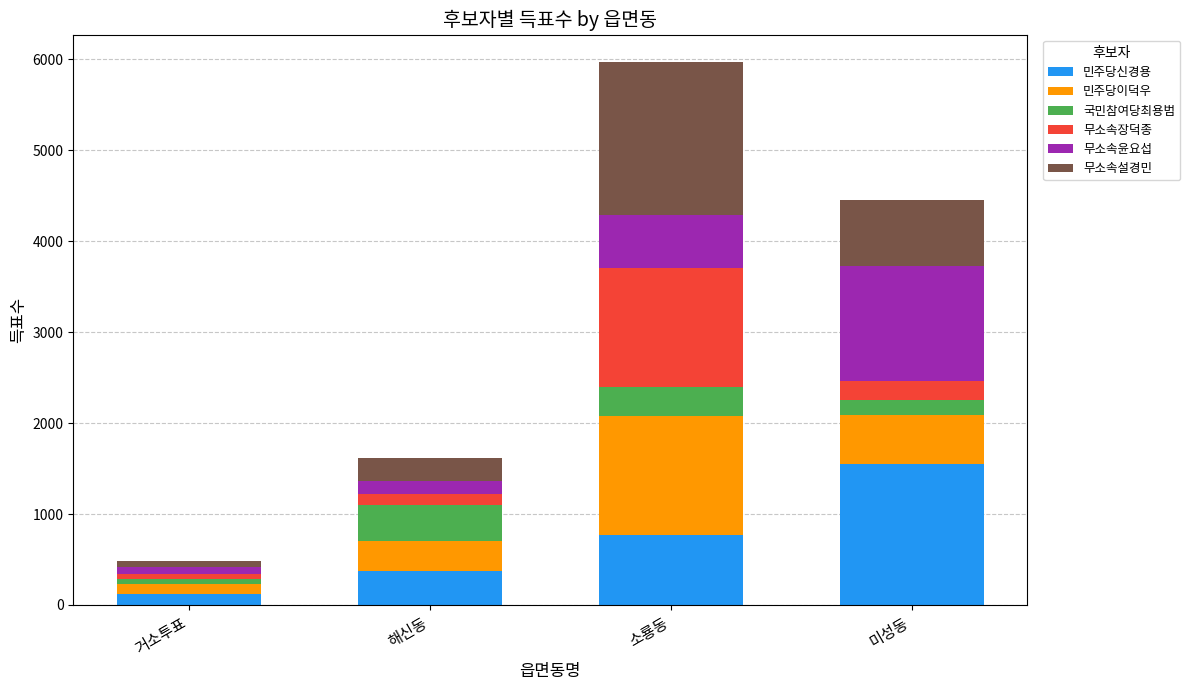

At which category is the sum across all series the highest?

소룡동